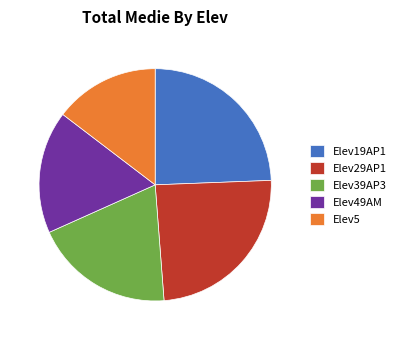

What is the smallest slice in the pie chart?

Elev5